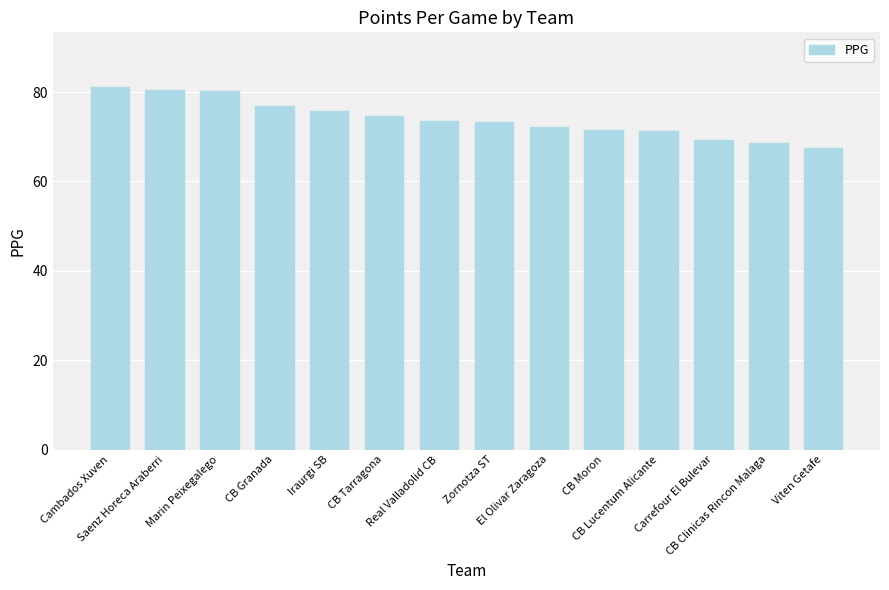

What is the greatest value displayed?

81.2